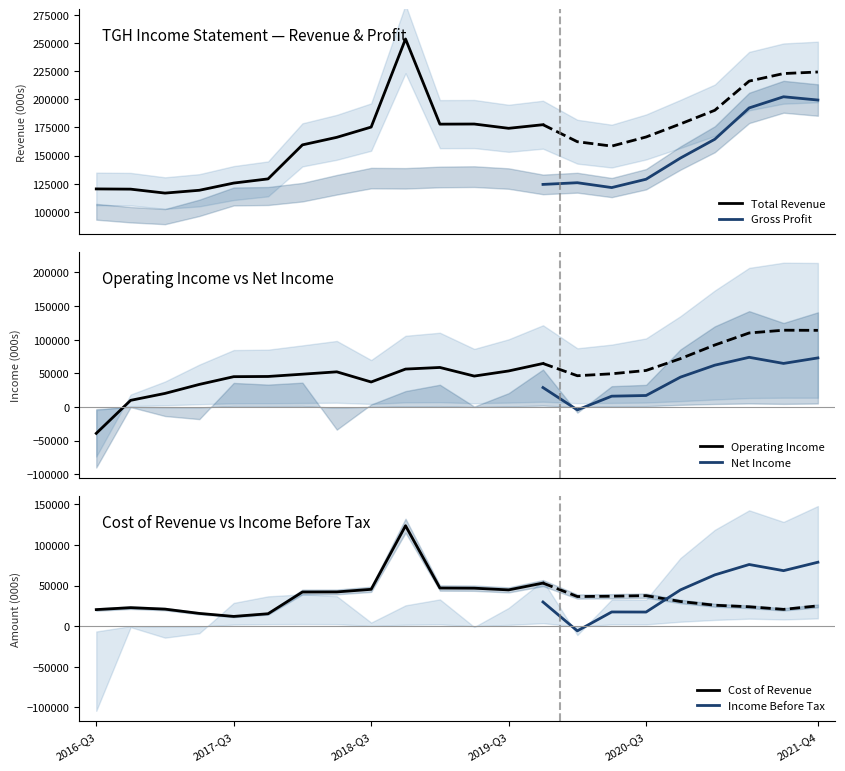

Rank the series by their maximum value, from lowest to highest.

Net Income, Income Before Tax, Operating Income, Cost of Revenue, Gross Profit, Total Revenue